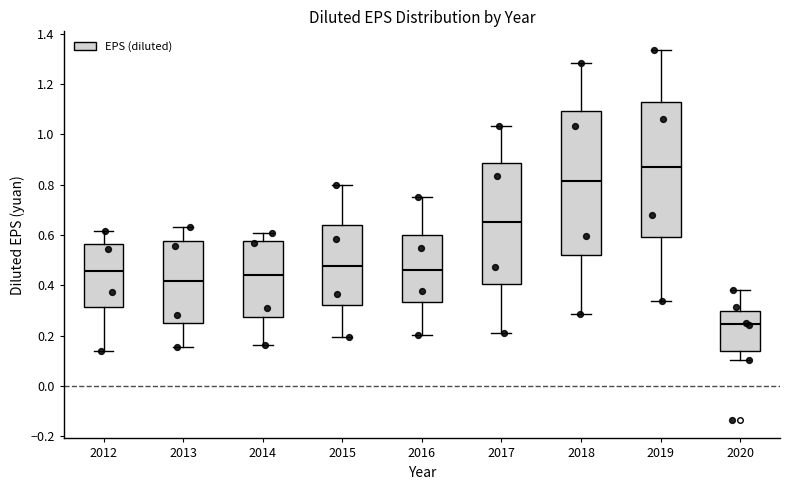

Where does the median line of the box at x = 2015 sit on the y-axis? The values are not printed on the chart, so give them approximately, as read against the axis.

0.48